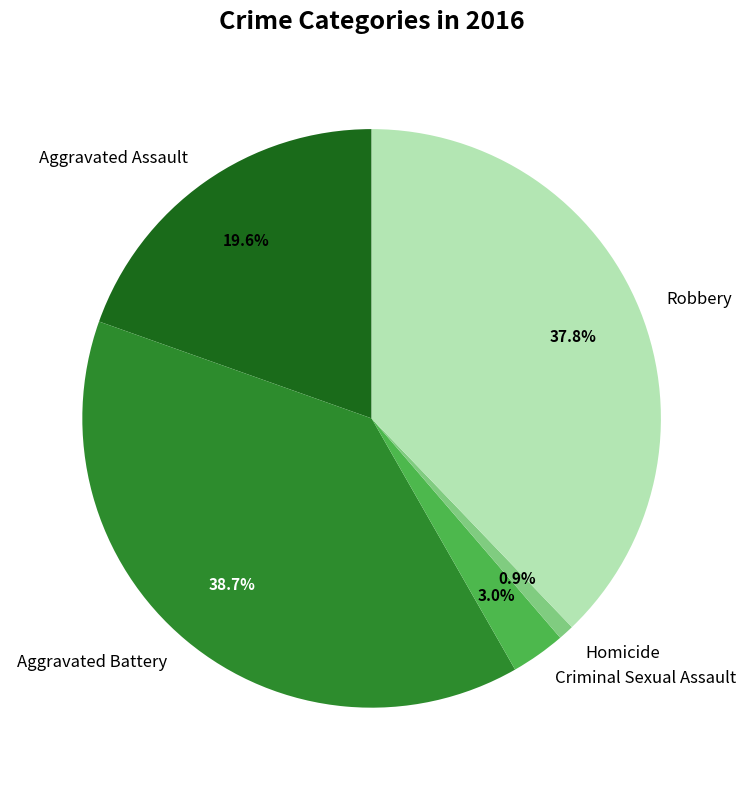

Which category has the biggest portion of the pie?

Aggravated Battery